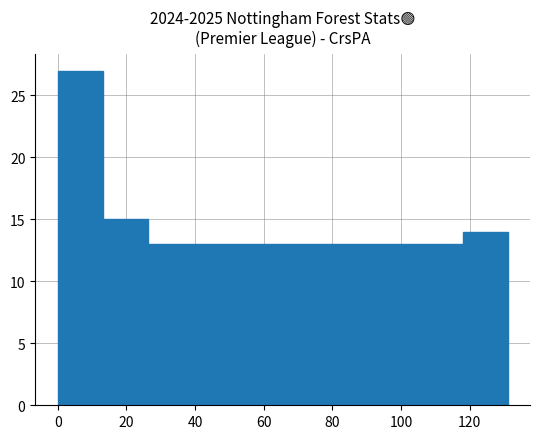

Reading left to right, list every bar in this chart as the range it spans on the x-axis followed by its height. Neither the bar edges nor the heights are printed on the chart, so give them approximately, as read against the axes.

0 to 14: 27
14 to 26: 15
26 to 40: 13
40 to 52: 13
52 to 66: 13
66 to 78: 13
78 to 92: 13
92 to 104: 13
104 to 118: 13
118 to 132: 14